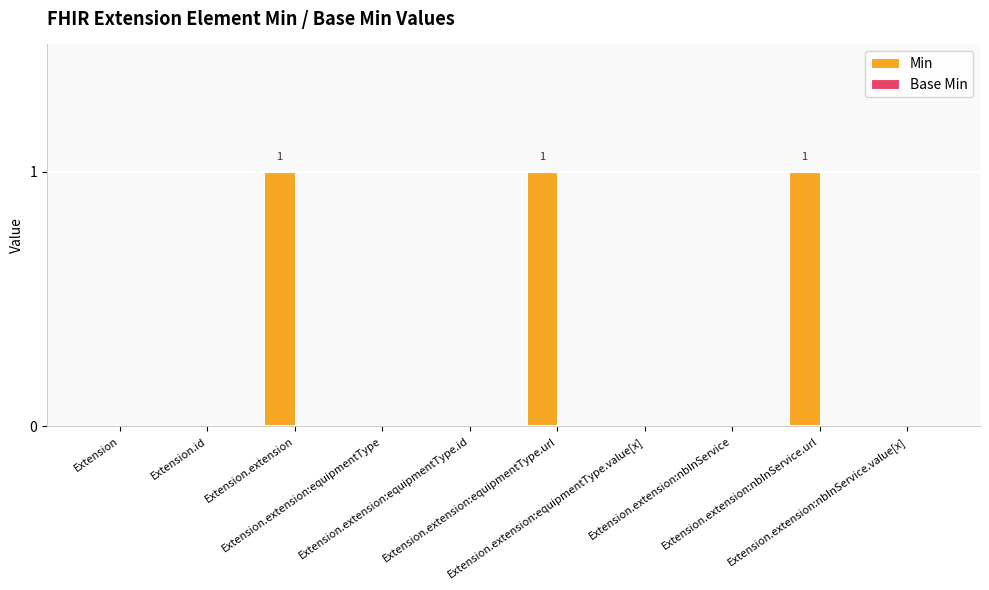

What is the sum of all values?

3